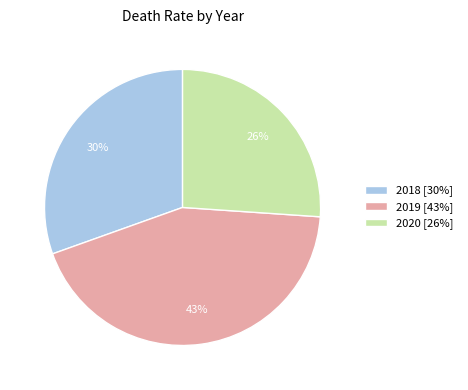

How many slices are in this pie chart?

3